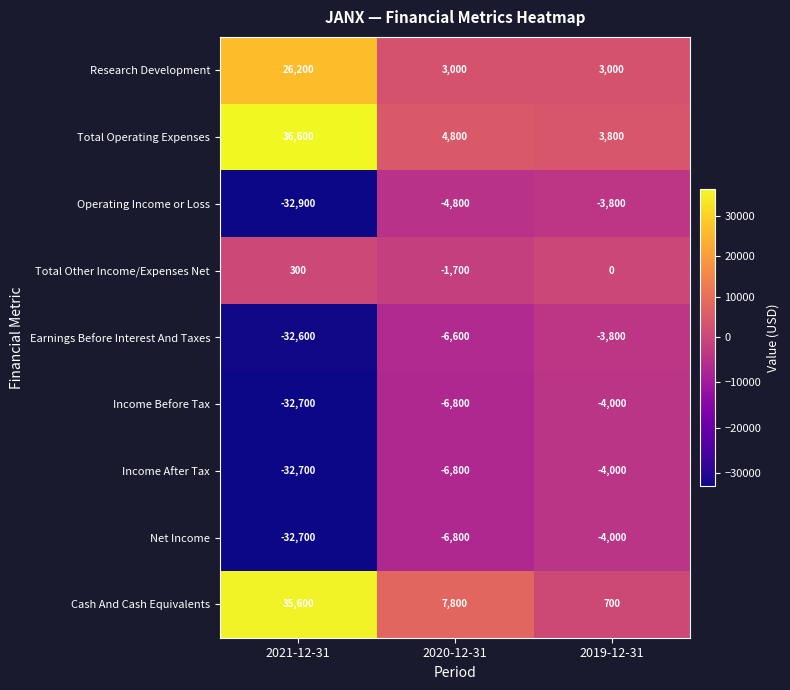

What is the difference between the highest and lowest values at 2021-12-31?

69500